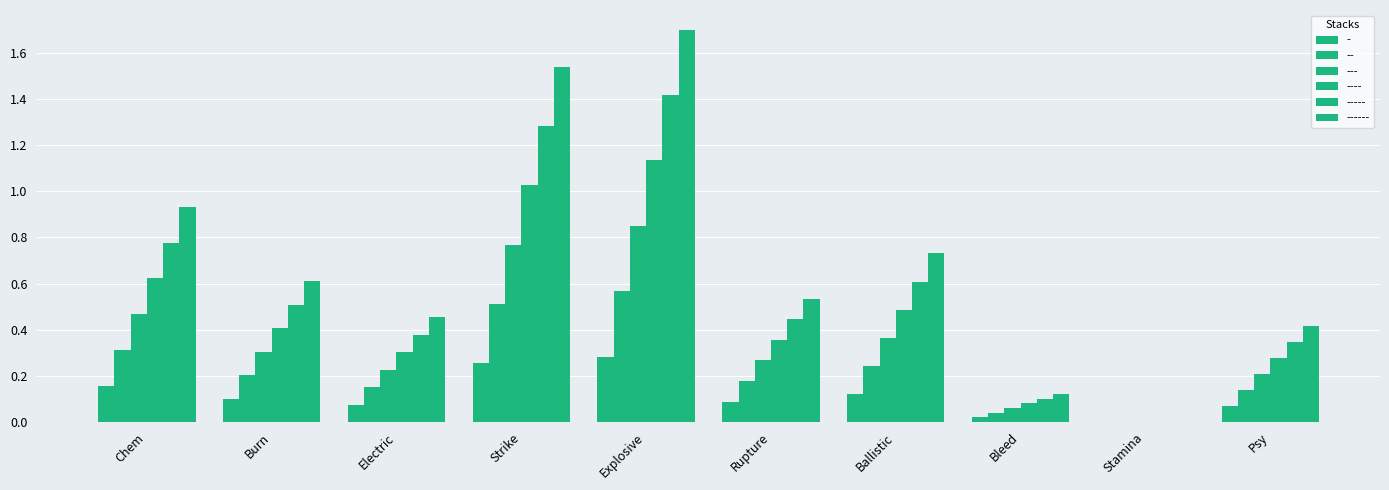

Are the bars grouped side by side (vs. stacked)?

Yes